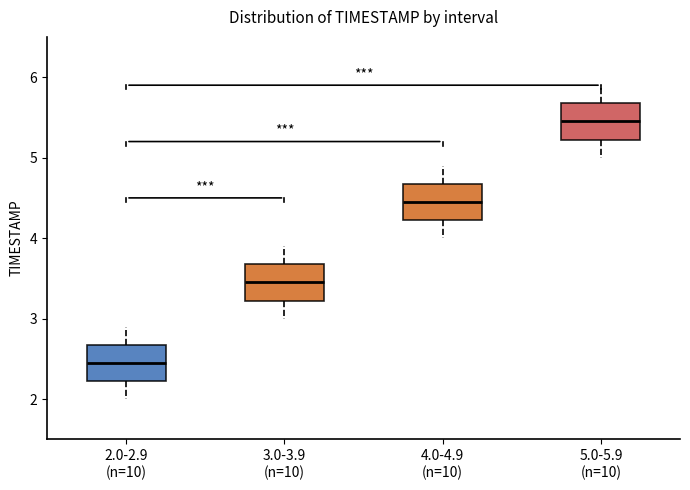

Reading left to right, transcribe this box plot: for each box, give where its median line is, the range the box spans, and where its two whiskers end, as read against the y-axis. The values are not printed on the chart, so give them approximately, as read against the axis.

2.0-2.9 (n=10): median 2.5, box 2.2 to 2.7, whiskers 2.0 to 2.9
3.0-3.9 (n=10): median 3.5, box 3.2 to 3.7, whiskers 3.0 to 3.9
4.0-4.9 (n=10): median 4.5, box 4.2 to 4.7, whiskers 4.0 to 4.9
5.0-5.9 (n=10): median 5.5, box 5.2 to 5.7, whiskers 5.0 to 5.9